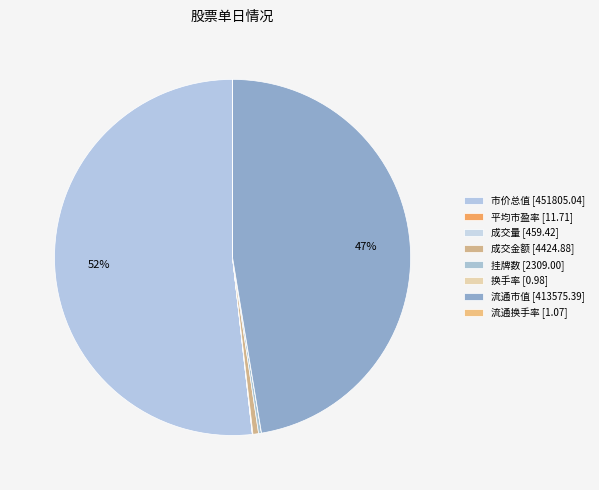

The 换手率 slice represents 9% of the pie. True or false?

False